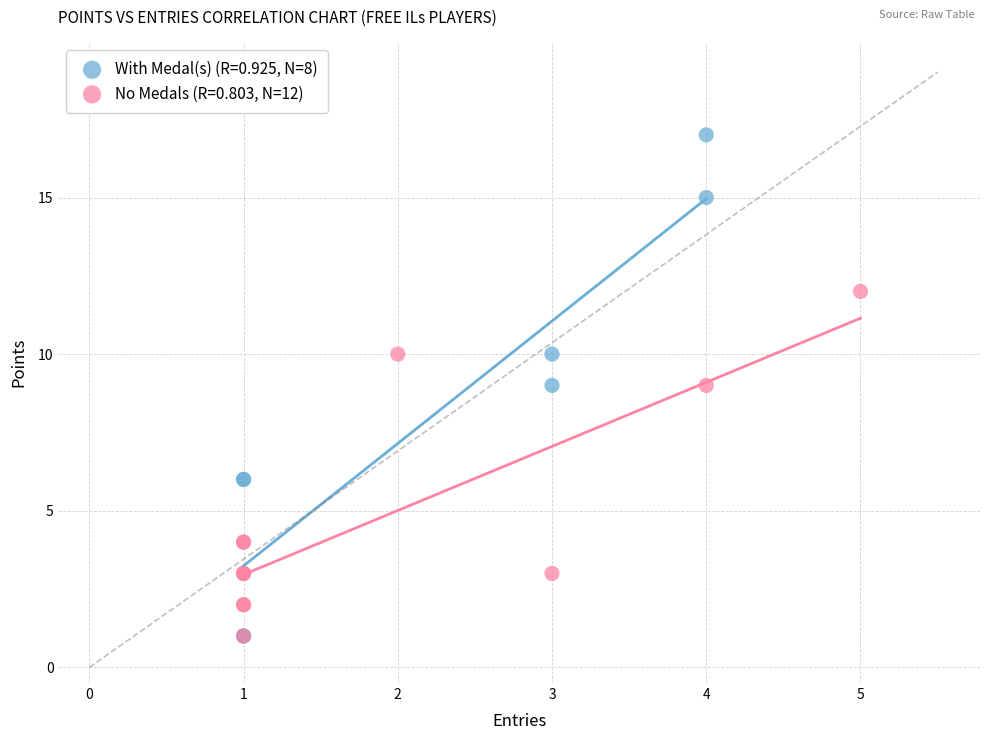

Which series has the largest Y range (max minus min)?

With Medal(s) (R=0.925, N=8)